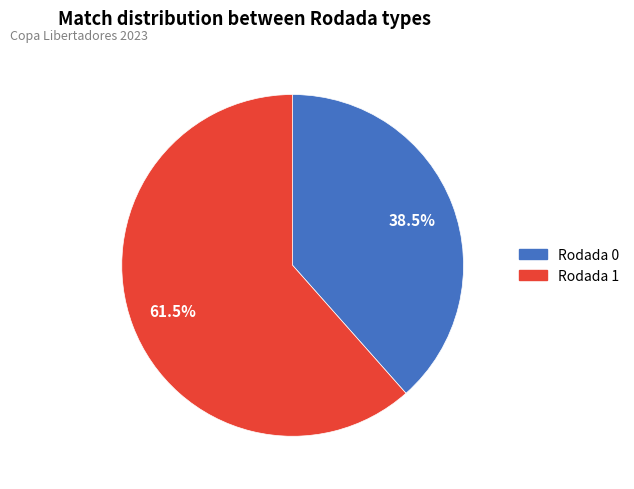

Rank the categories by value from highest to lowest.

Rodada 1, Rodada 0